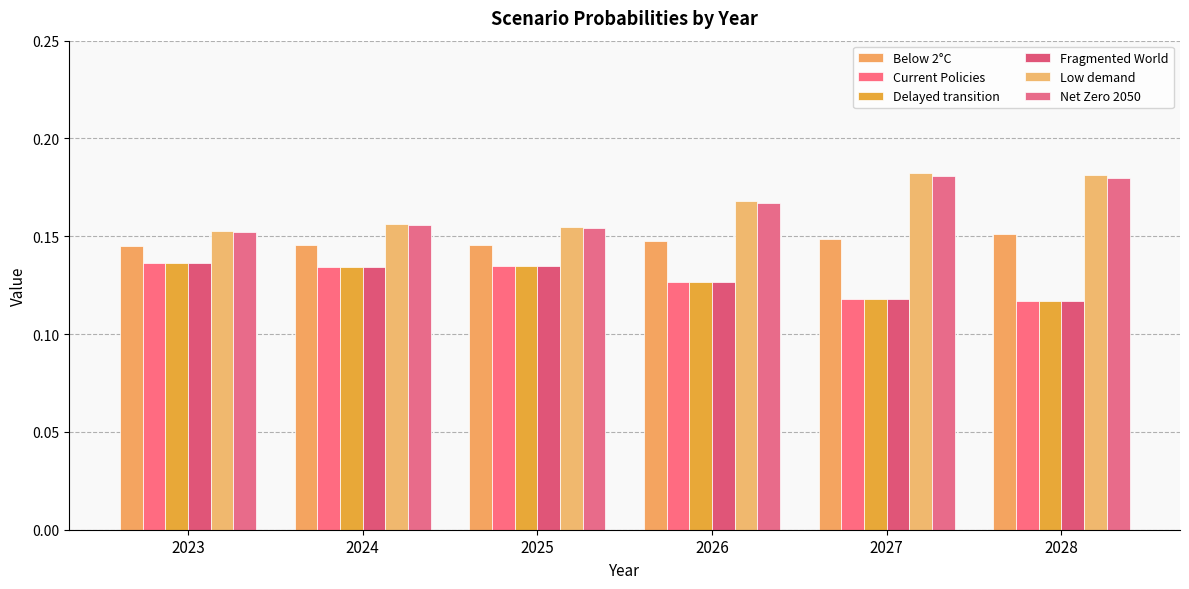

Which series has the largest range (max minus min)?

Low demand